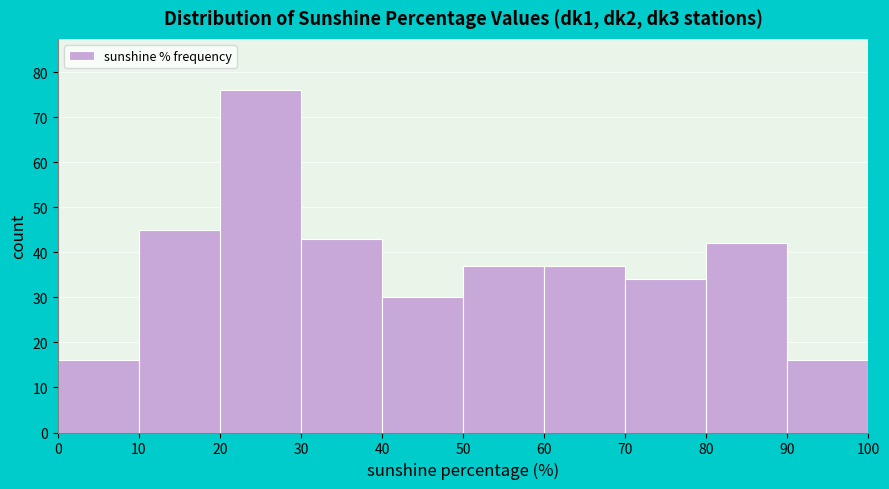

Reading left to right, transcribe this chart: for each bar, give the range it covers on the x-axis and its height. The values are not printed on the chart, so give them approximately, as read against the axis.

0 to 10: 16
10 to 20: 45
20 to 30: 76
30 to 40: 43
40 to 50: 30
50 to 60: 37
60 to 70: 37
70 to 80: 34
80 to 90: 42
90 to 100: 16